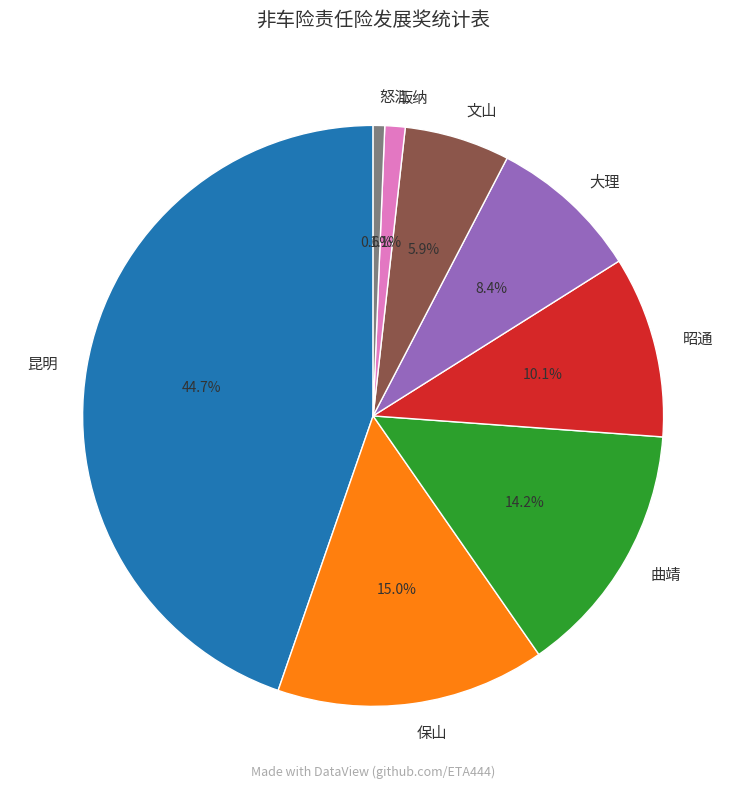

Which category has the biggest portion of the pie?

昆明